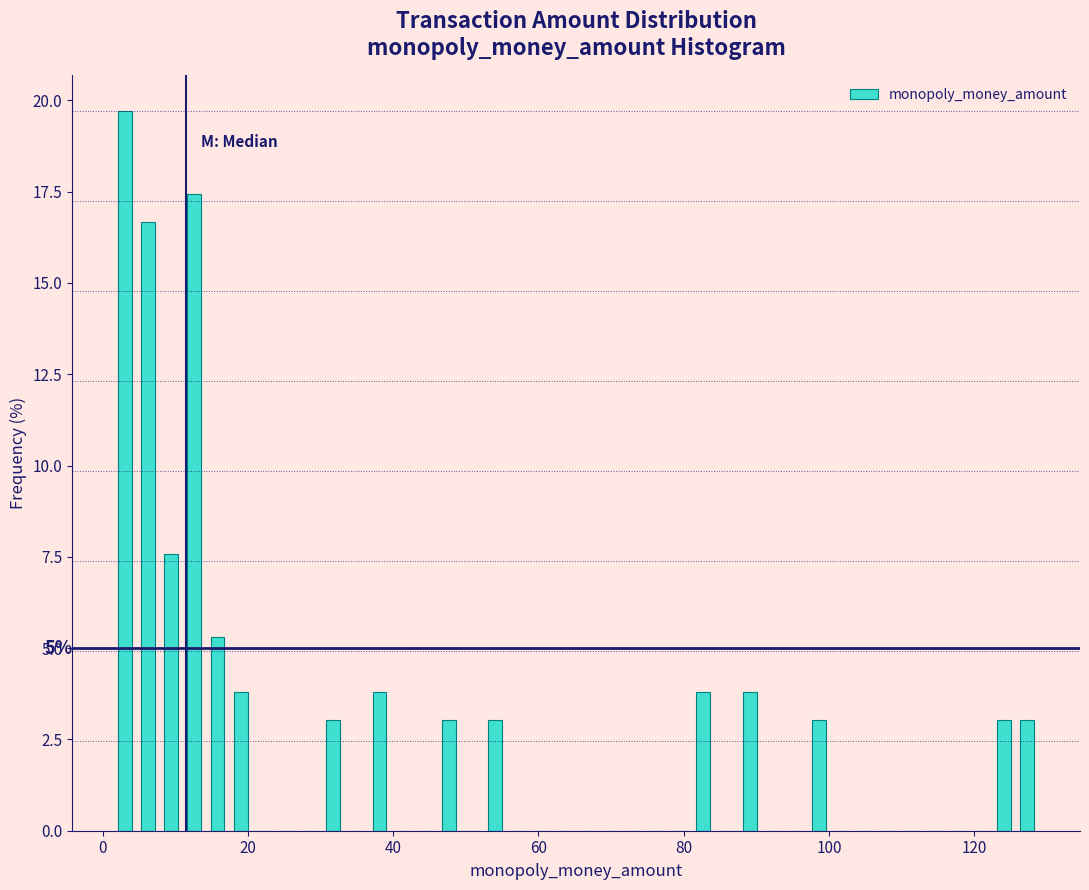

Around what value on the x-axis is the tallest bar? Give the approximate position of its centre, as read against the axis.

4